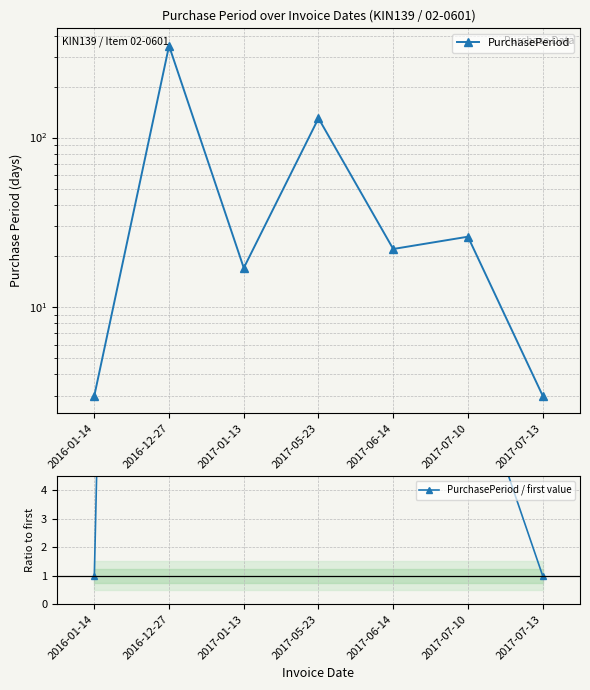

Reading left to right, list all the values displayed in this chart.

PurchasePeriod: 2016-01-14=3.0	2016-12-27=348.0	2017-01-13=17.0	2017-05-23=130.0	2017-06-14=22.0	2017-07-10=26.0	2017-07-13=3.0
PurchasePeriod / first value: 2016-01-14=1.0	2016-12-27=116.0	2017-01-13=5.7	2017-05-23=43.3	2017-06-14=7.3	2017-07-10=8.7	2017-07-13=1.0